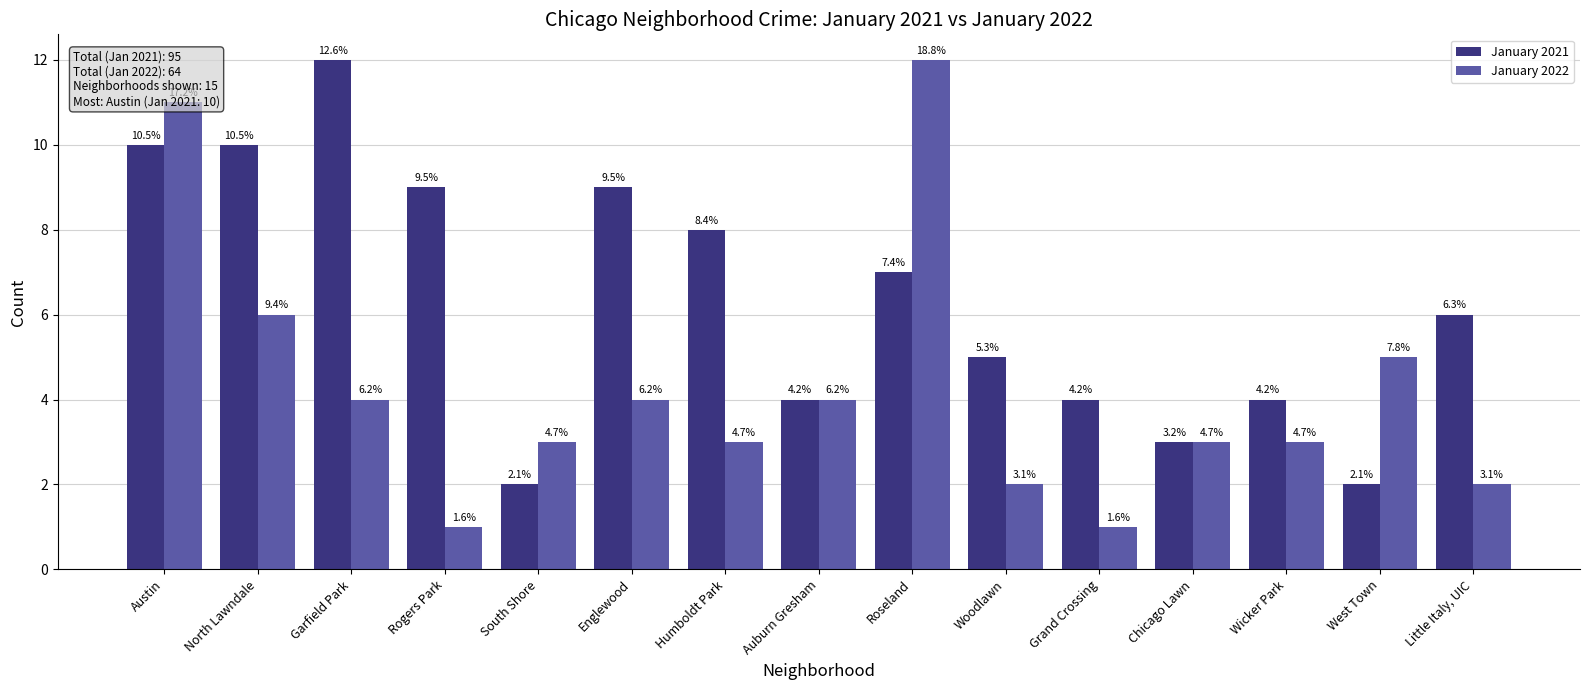

What are all the series names shown in the legend?

January 2021, January 2022